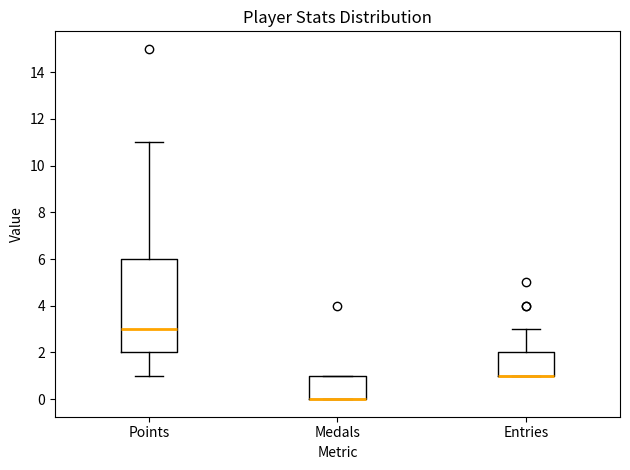

Where does the upper whisker of the box for Points end on the y-axis? The values are not printed on the chart, so give them approximately, as read against the axis.

11